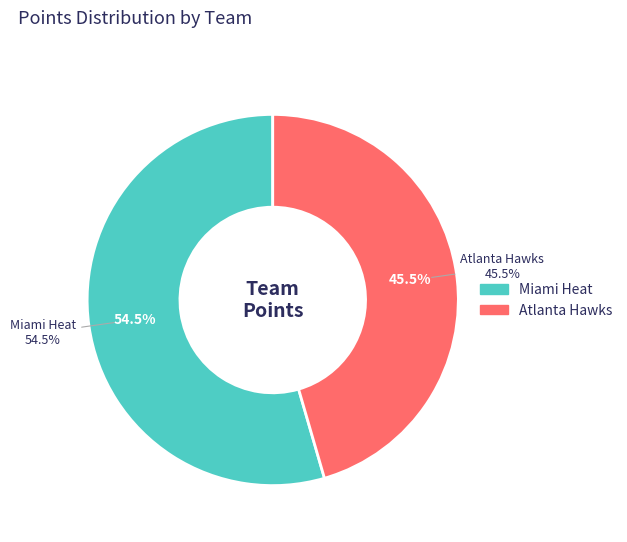

At 3, list the series in order from largest to smallest.

Miami Heat, Atlanta Hawks